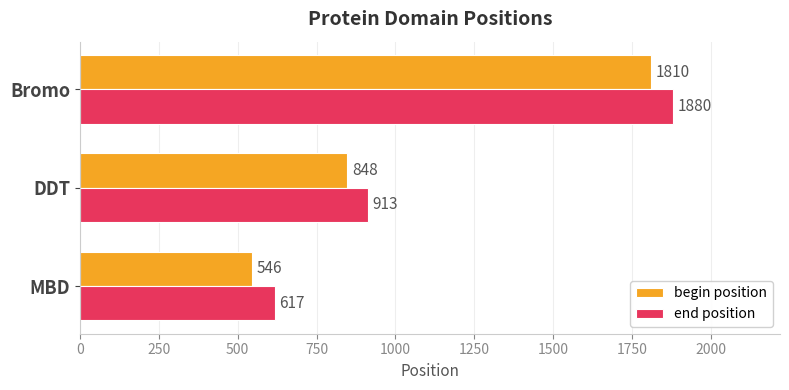

List the series in order of their peak value, lowest first.

begin position, end position